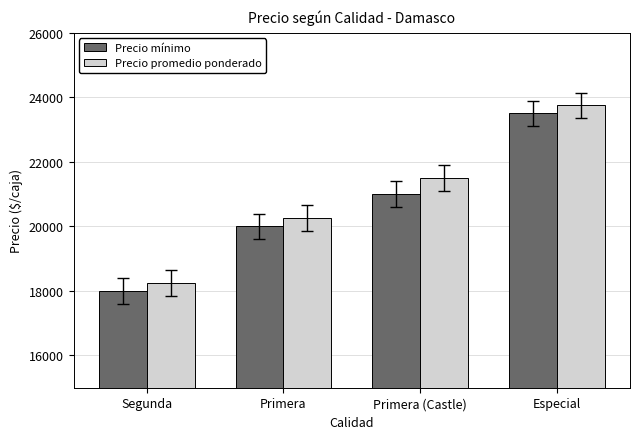

Reading right to left, extract all data points from this chart.

Precio mínimo: Especial=23500	Primera (Castle)=21000	Primera=20000	Segunda=18000
Precio promedio ponderado: Especial=23750	Primera (Castle)=21500	Primera=20250	Segunda=18250